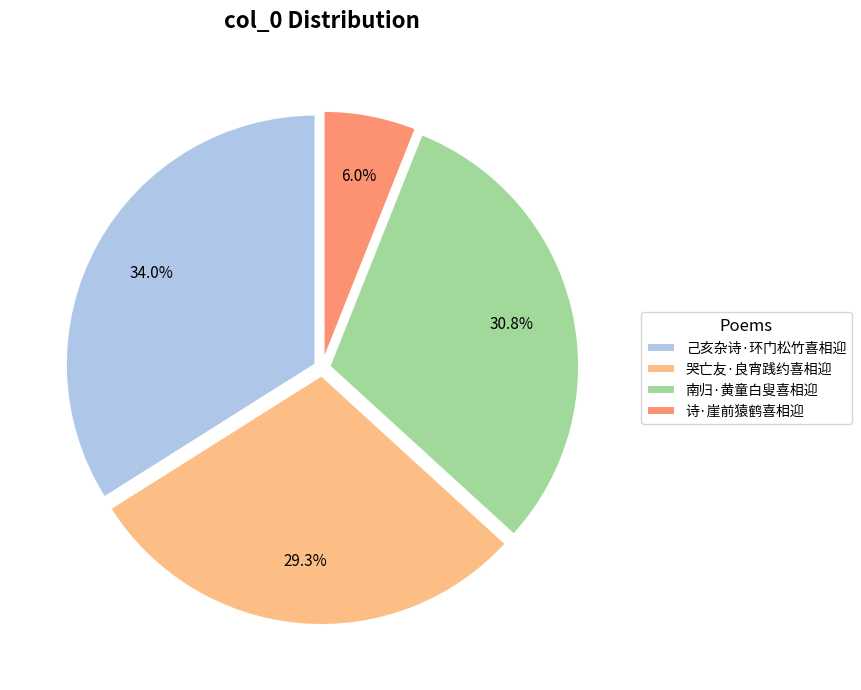

What is the largest slice in the pie chart?

己亥杂诗·环门松竹喜相迎